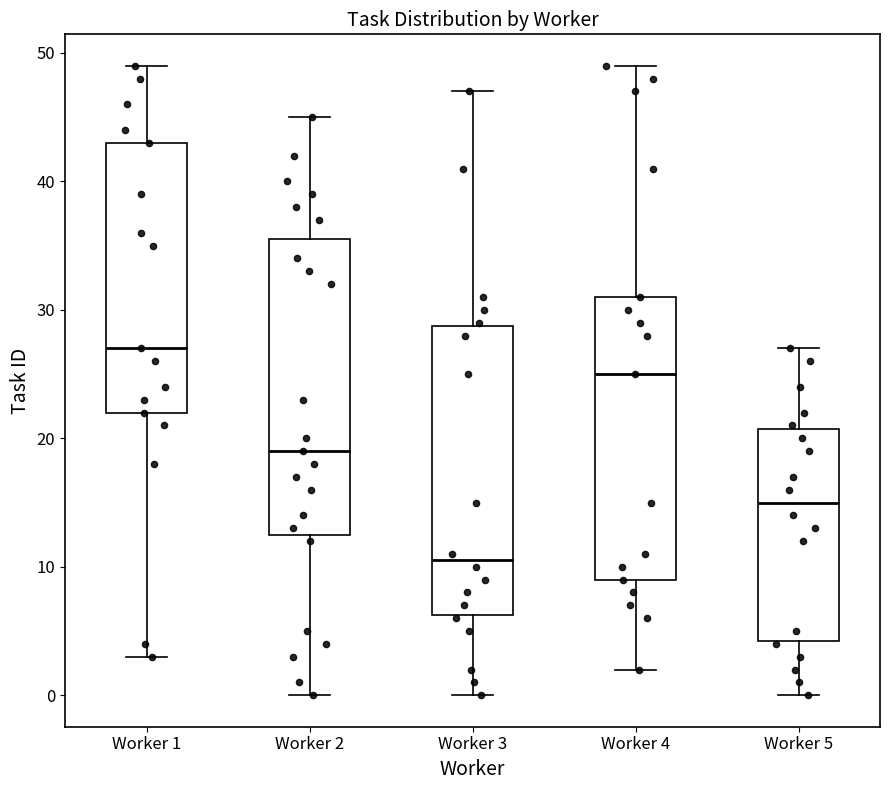

Reading left to right, transcribe this box plot: for each box, give where its median line is, the range the box spans, and where its two whiskers end, as read against the y-axis. The values are not printed on the chart, so give them approximately, as read against the axis.

Worker 1: median 27, box 22 to 43, whiskers 3 to 49
Worker 2: median 19, box 13 to 36, whiskers 0 to 45
Worker 3: median 11, box 6 to 29, whiskers 0 to 47
Worker 4: median 25, box 9 to 31, whiskers 2 to 49
Worker 5: median 15, box 4 to 21, whiskers 0 to 27